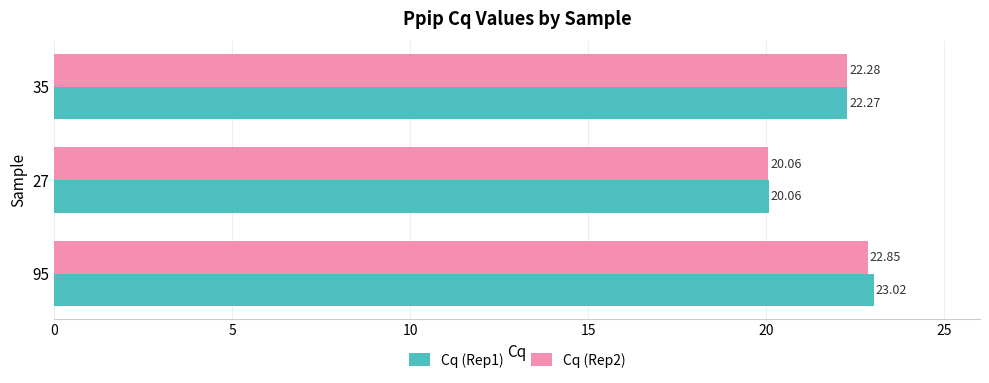

How many series are shown in this chart?

2